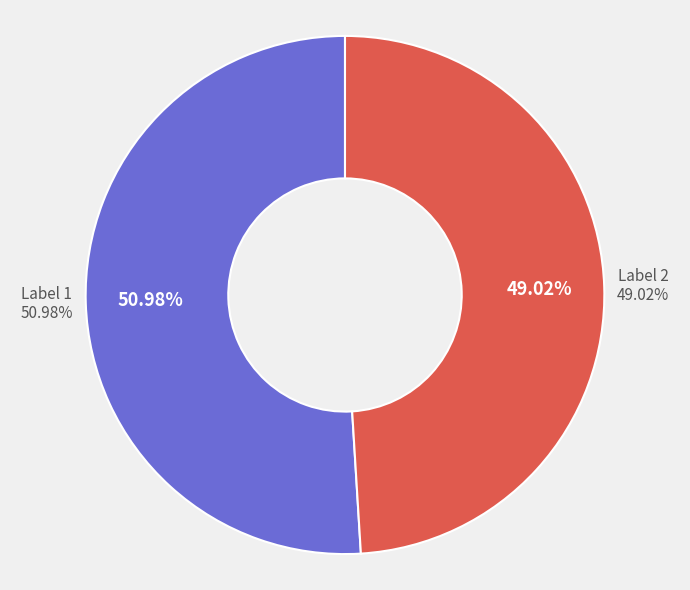

True or false: 1 accounts for 51% of the total.

True